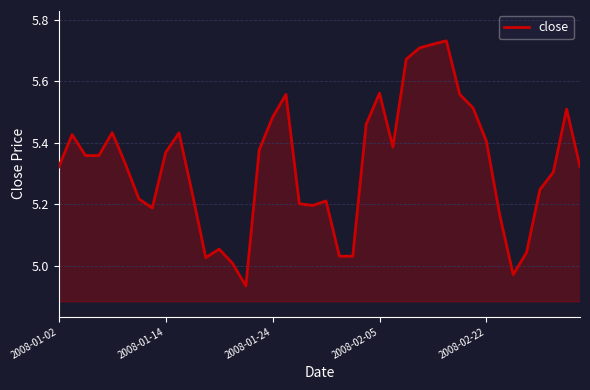

True or false: there are more than 2 points higher than both neighbors.

True